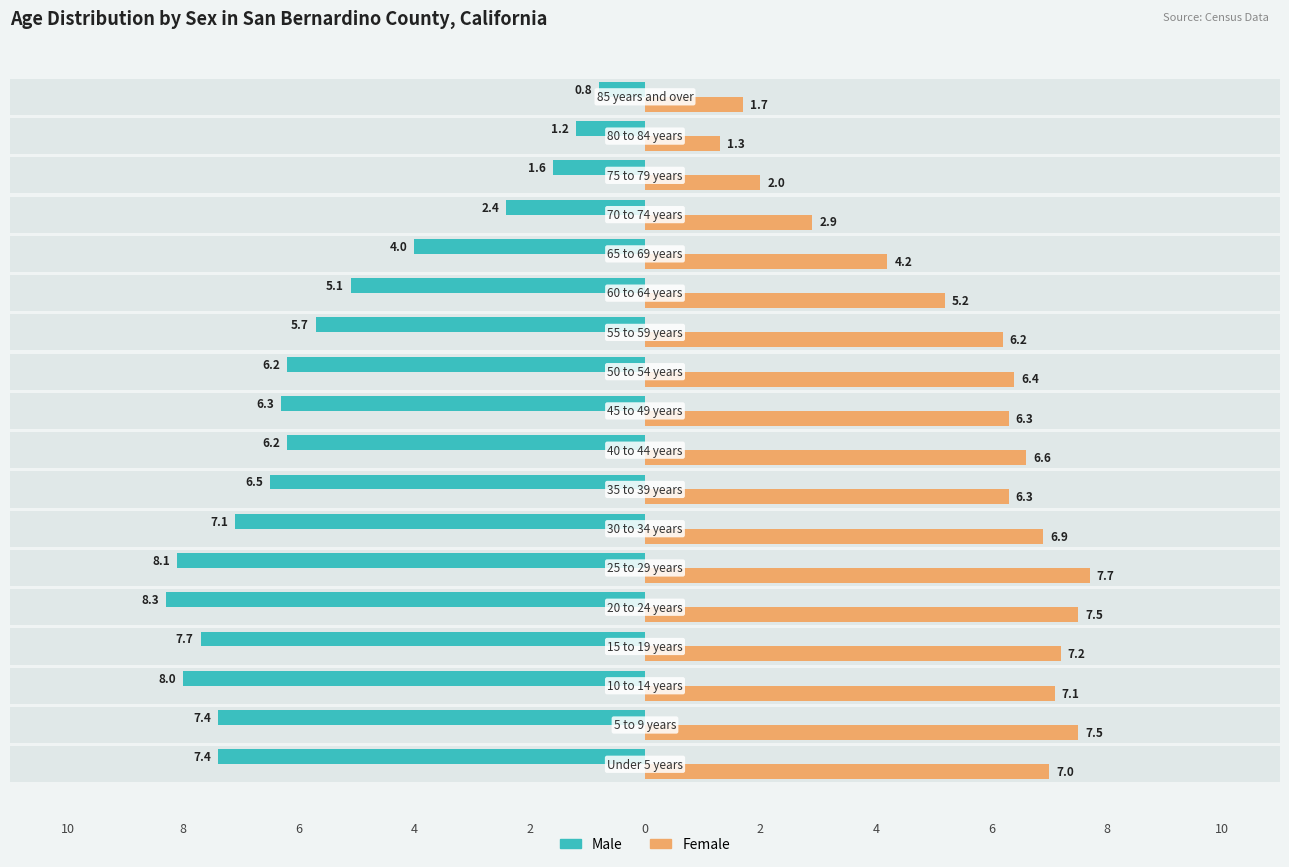

What is the approximate value of Female at 10?

7.0